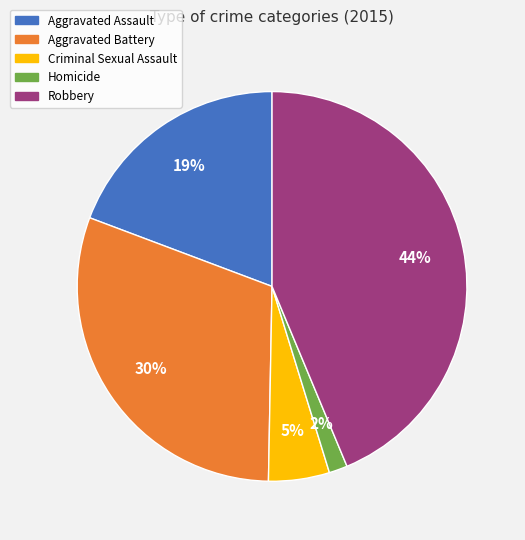

Which category has the smallest portion of the pie?

Homicide